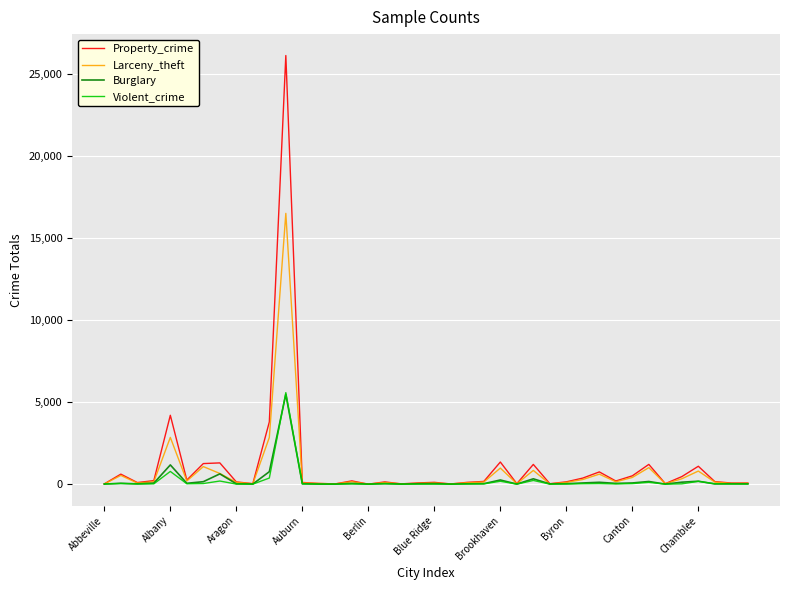

Which series has the largest range (max minus min)?

Property_crime